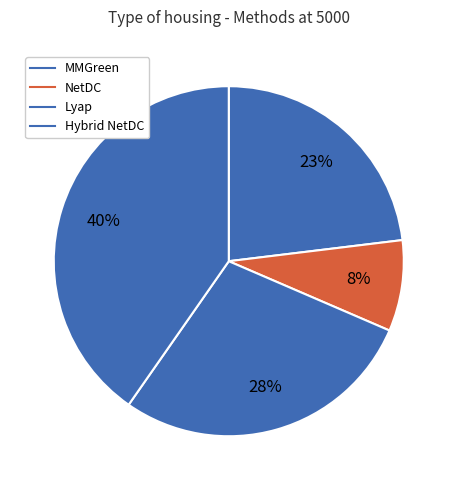

The Lyap slice represents 28% of the pie. True or false?

True